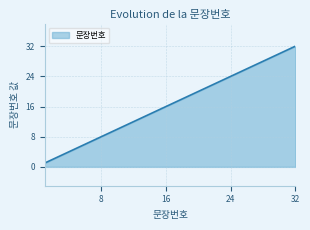

What is the smallest value displayed?

1